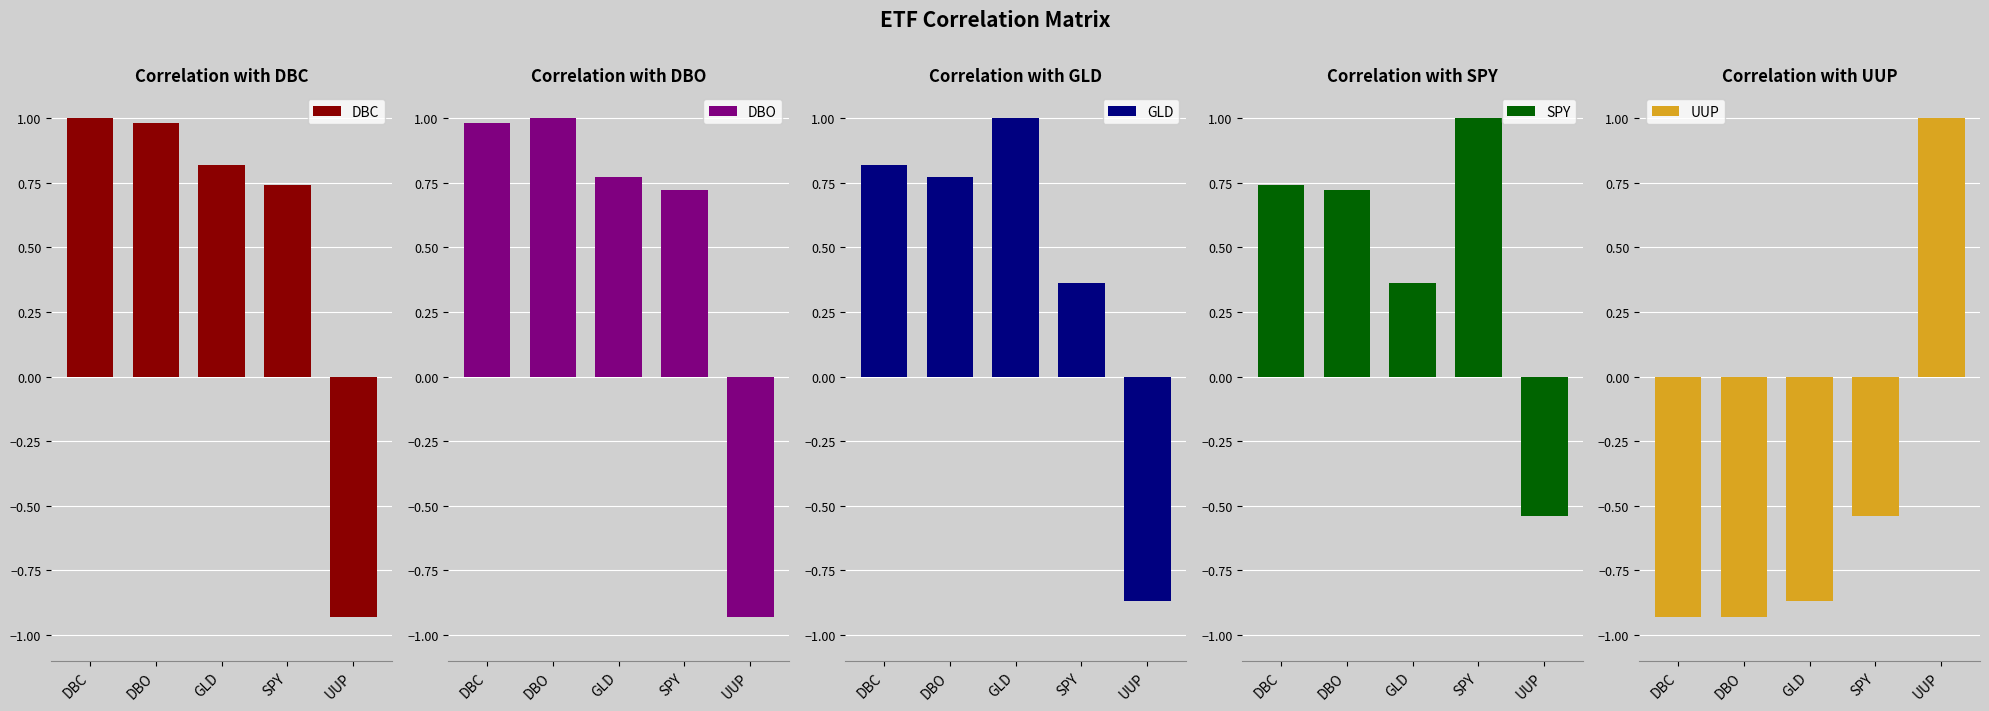

What is the total value across all series at UUP?

-2.3